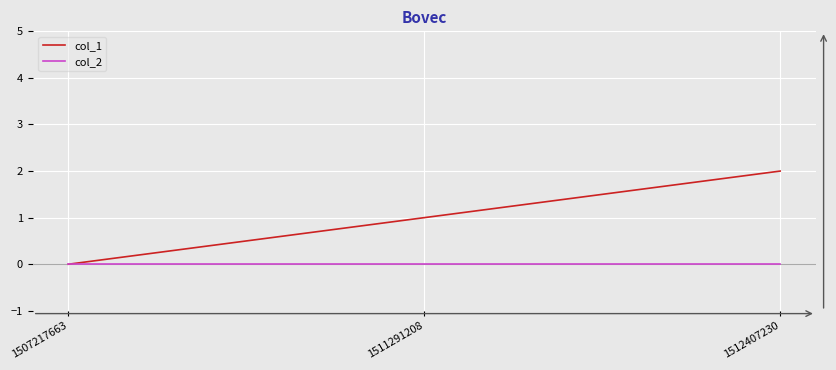

What are all the series names shown in the legend?

col_1, col_2